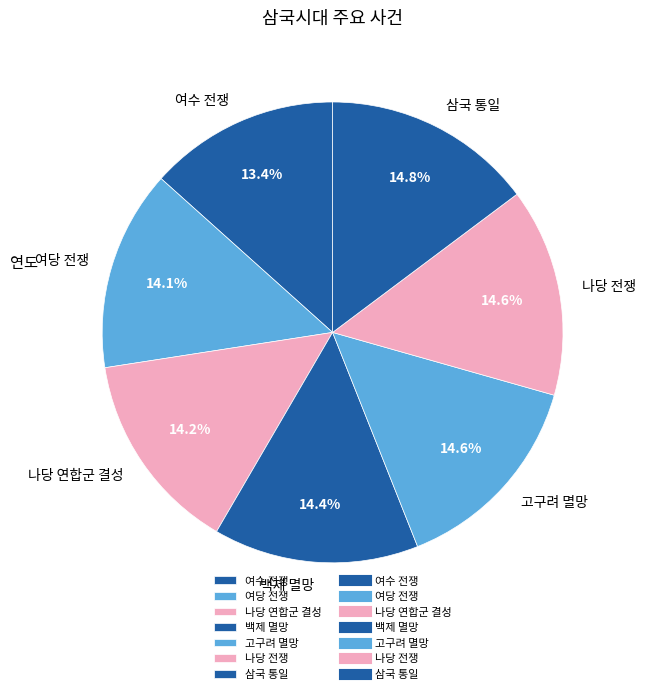

Count the number of slices in the pie.

7